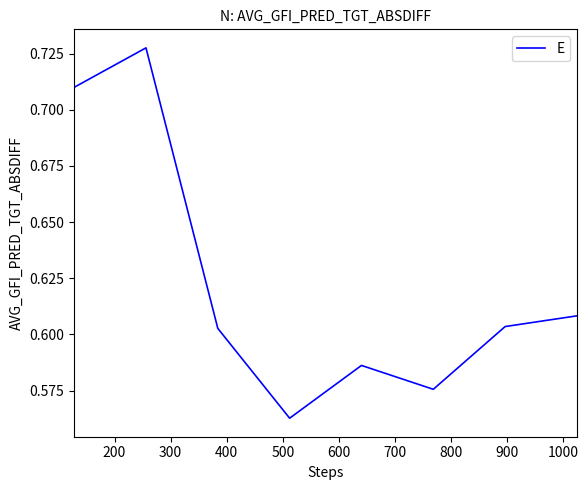

How many interior local valleys (lower than both neighbors) does the data have?

2